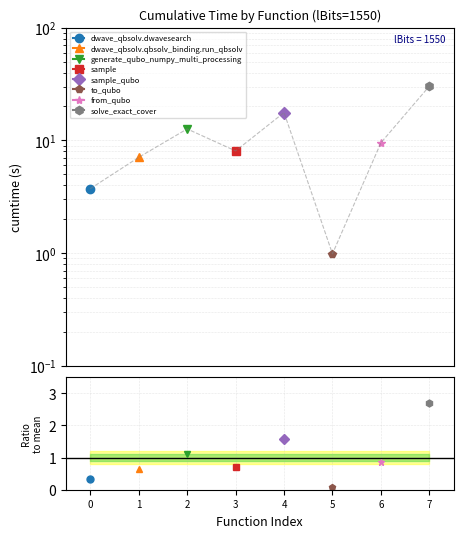

List the labels in order of value, smallest first.

5, 0, 1, 3, 6, 2, 4, 7